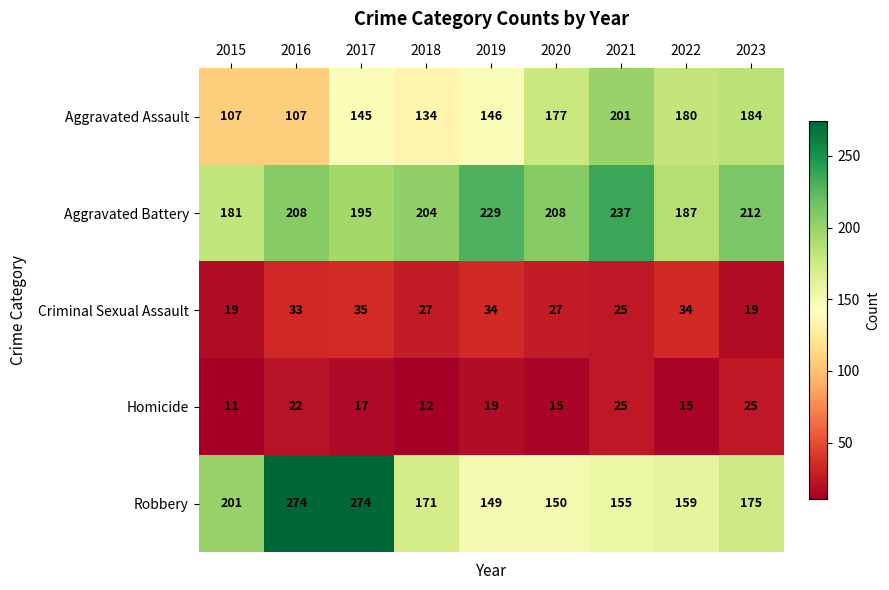

What is the highest value of the Aggravated Assault series?

201